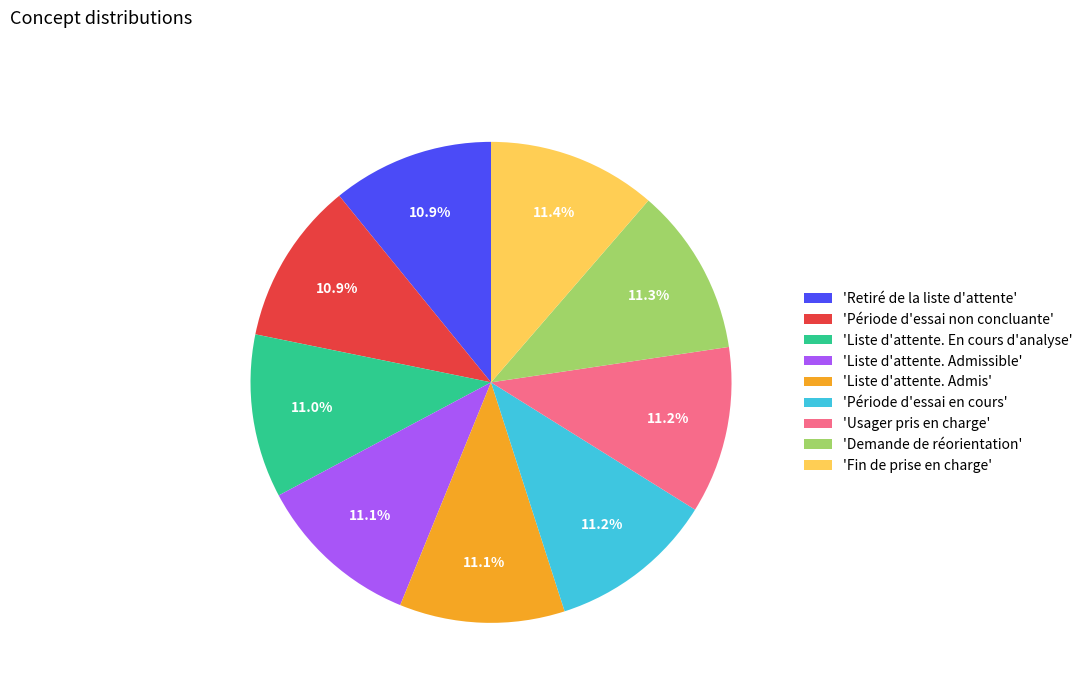

What percentage is NOT represented by 'Période d'essai non concluante'?

89.1%